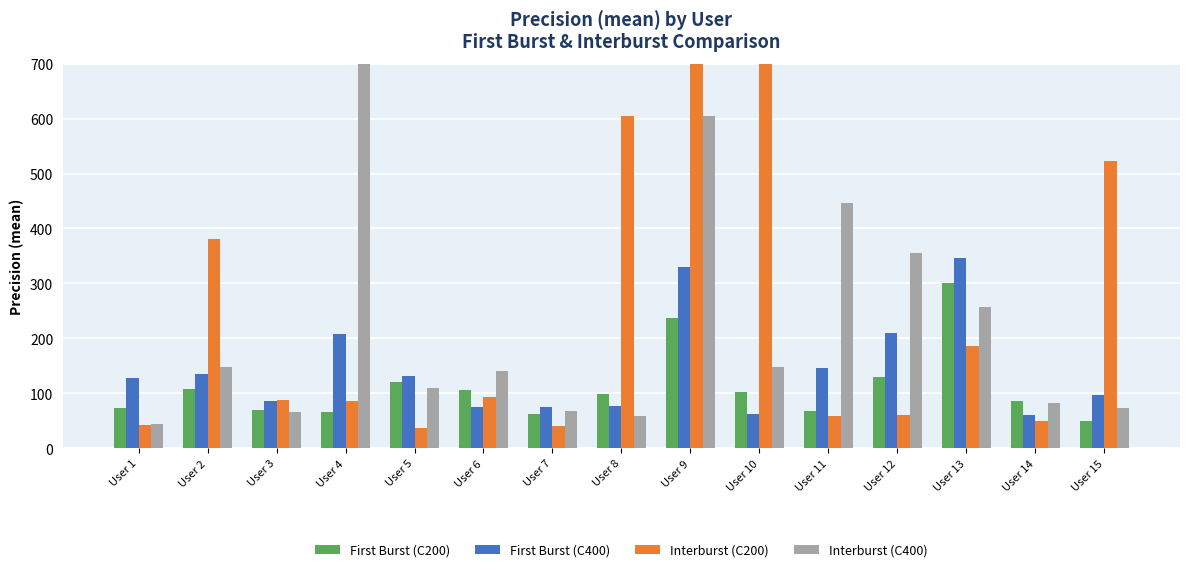

What is the lowest value of the First Burst (C400) series?

60.2